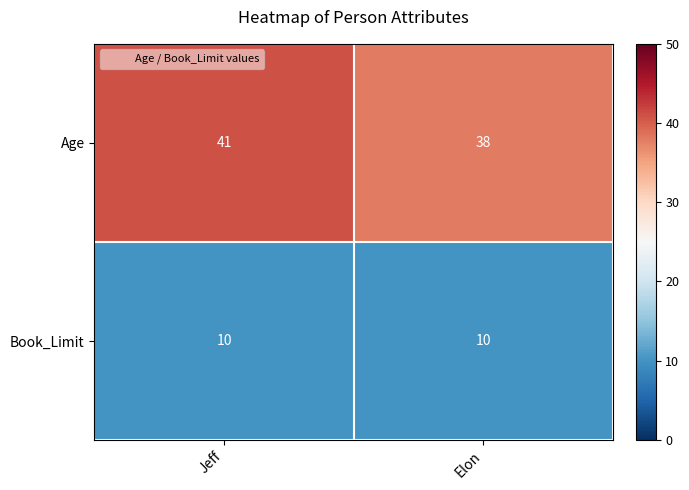

Reading left to right, extract all data points from this chart.

Age: 41	38
Book_Limit: 10	10